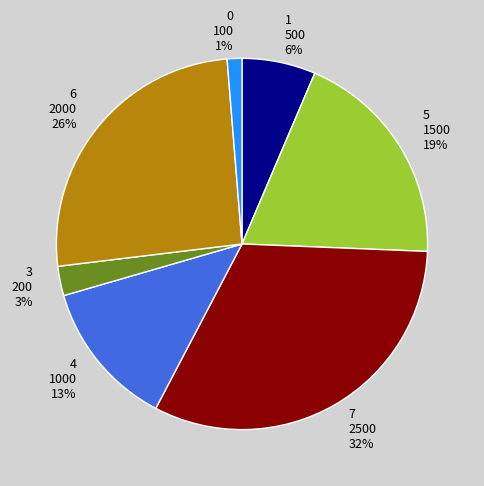

Do 0 100 1% and 5 1500 19% together represent more than half of the pie?

No